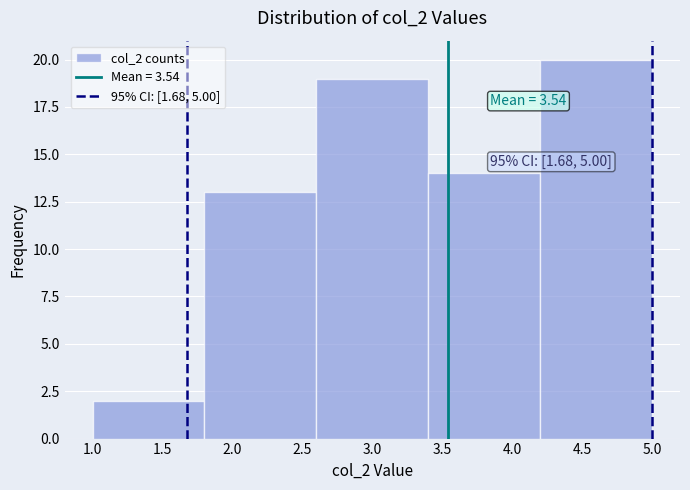

Which range on the x-axis has the tallest bar?

4.2 to 5.0